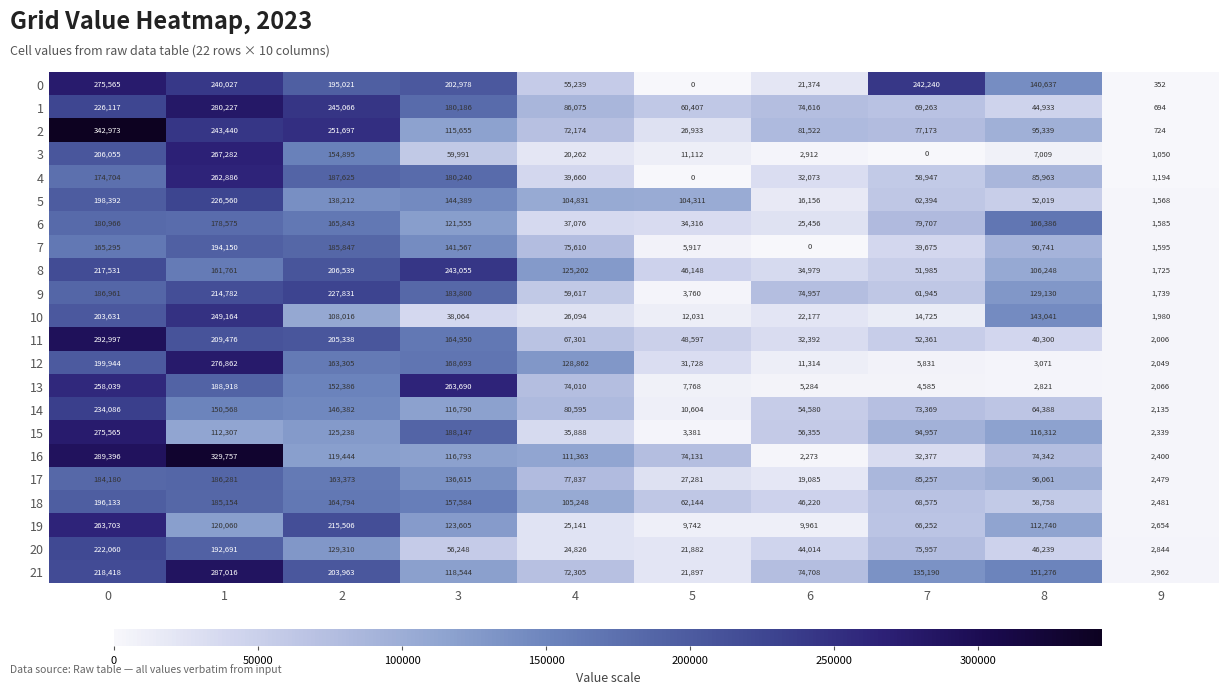

The value of 8 at 2 is 206539. True or false?

True